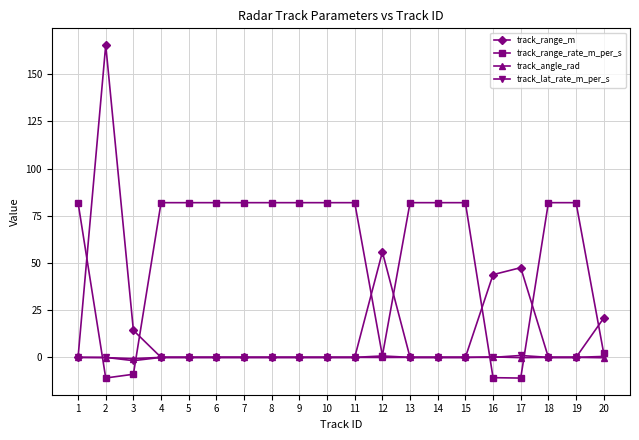

What is the minimum value shown in the chart?

-11.0